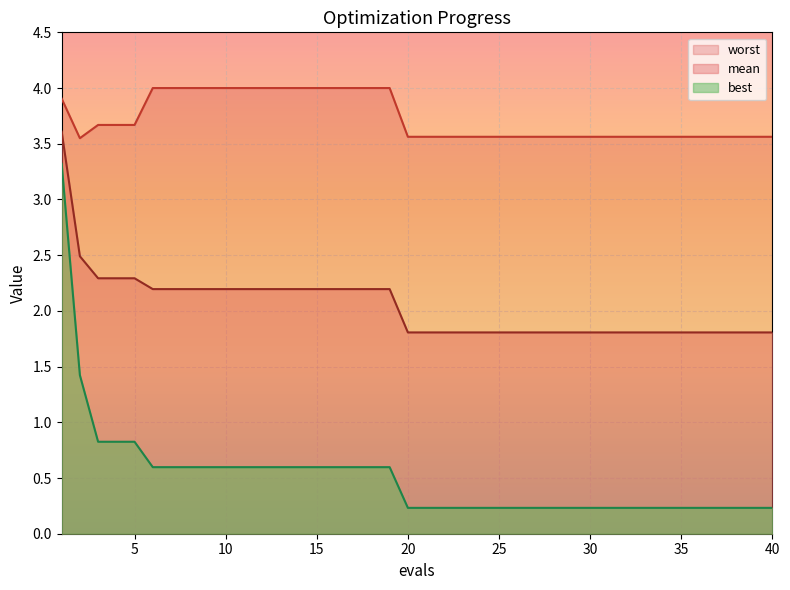

Reading right to left, what are all the values shown in this chart?

mean: 40=1.8	39=1.8	38=1.8	37=1.8	36=1.8	35=1.8	34=1.8	33=1.8	32=1.8	31=1.8	30=1.8	29=1.8	28=1.8	27=1.8	26=1.8	25=1.8	24=1.8	23=1.8	22=1.8	21=1.8	20=1.8	19=2.2	18=2.2	17=2.2	16=2.2	15=2.2	14=2.2	13=2.2	12=2.2	11=2.2	10=2.2	9=2.2	8=2.2	7=2.2	6=2.2	5=2.3	4=2.3	3=2.3	2=2.5	1=3.6
best: 40=0.2	39=0.2	38=0.2	37=0.2	36=0.2	35=0.2	34=0.2	33=0.2	32=0.2	31=0.2	30=0.2	29=0.2	28=0.2	27=0.2	26=0.2	25=0.2	24=0.2	23=0.2	22=0.2	21=0.2	20=0.2	19=0.6	18=0.6	17=0.6	16=0.6	15=0.6	14=0.6	13=0.6	12=0.6	11=0.6	10=0.6	9=0.6	8=0.6	7=0.6	6=0.6	5=0.8	4=0.8	3=0.8	2=1.4	1=3.3
worst: 40=3.6	39=3.6	38=3.6	37=3.6	36=3.6	35=3.6	34=3.6	33=3.6	32=3.6	31=3.6	30=3.6	29=3.6	28=3.6	27=3.6	26=3.6	25=3.6	24=3.6	23=3.6	22=3.6	21=3.6	20=3.6	19=4.0	18=4.0	17=4.0	16=4.0	15=4.0	14=4.0	13=4.0	12=4.0	11=4.0	10=4.0	9=4.0	8=4.0	7=4.0	6=4.0	5=3.7	4=3.7	3=3.7	2=3.5	1=3.9